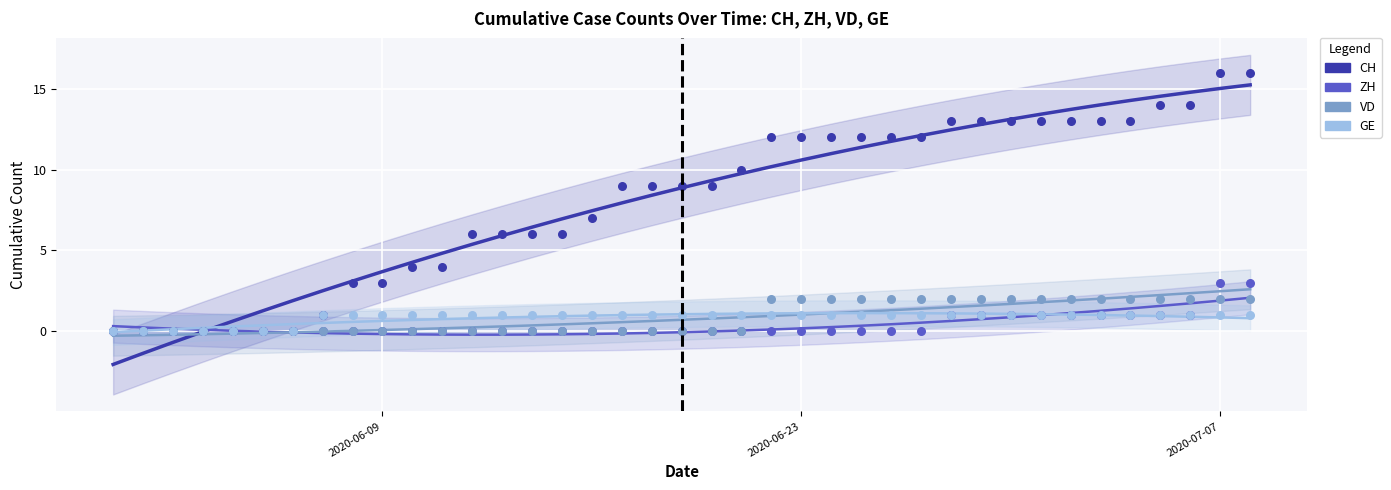

What are all the series names shown in the legend?

CH, ZH, VD, GE